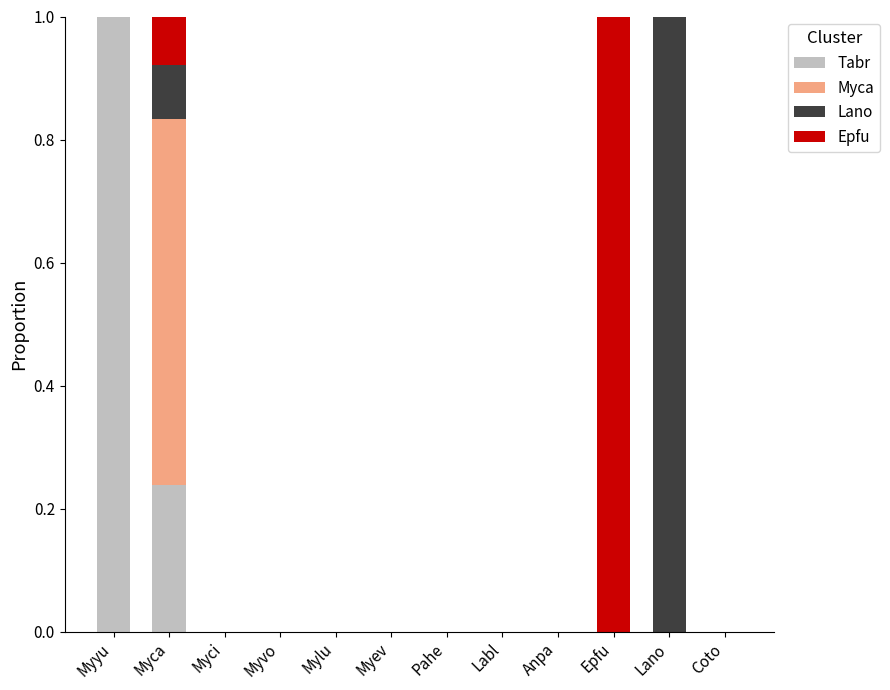

True or false: Tabr has a value of 0.0 at Anpa.

True